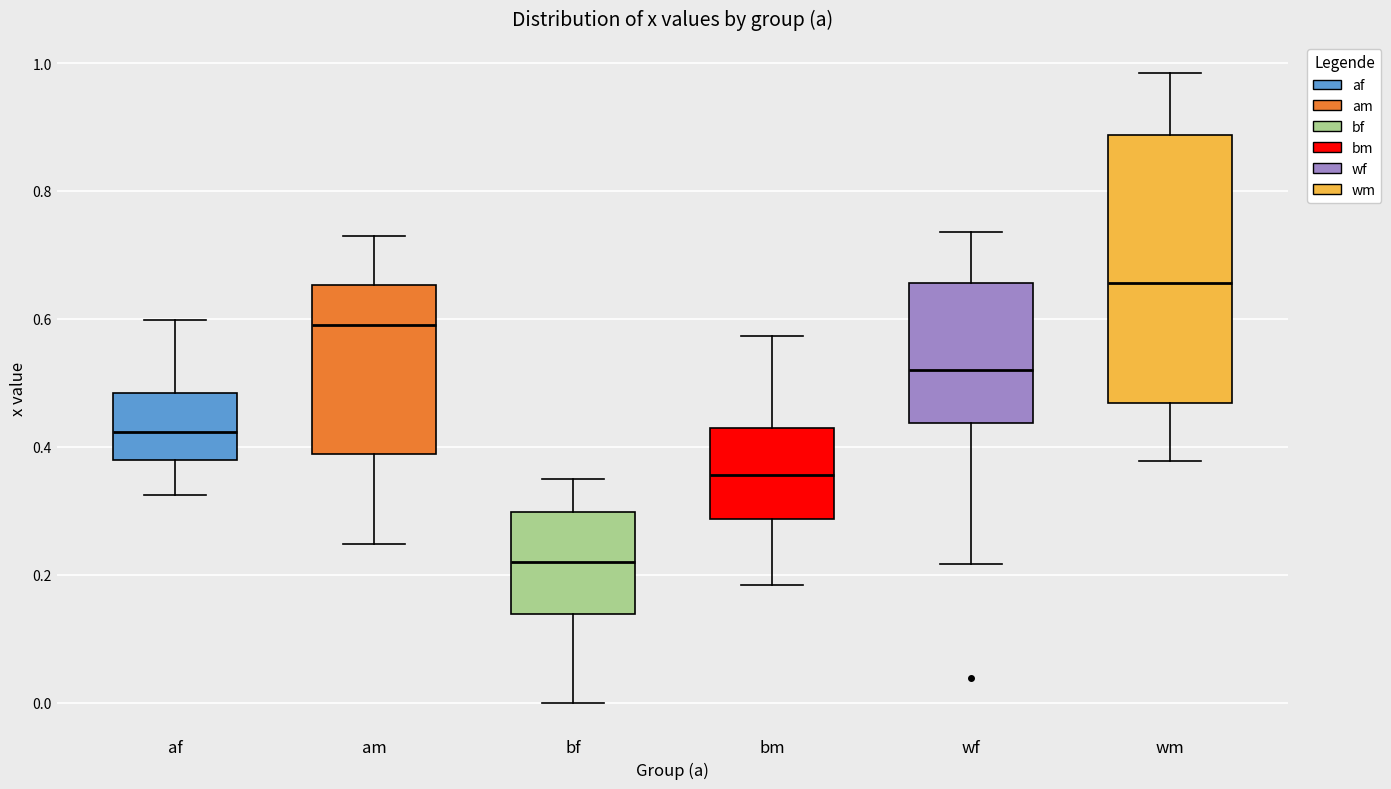

Which box is the tallest, from its lower edge to its upper edge?

wm